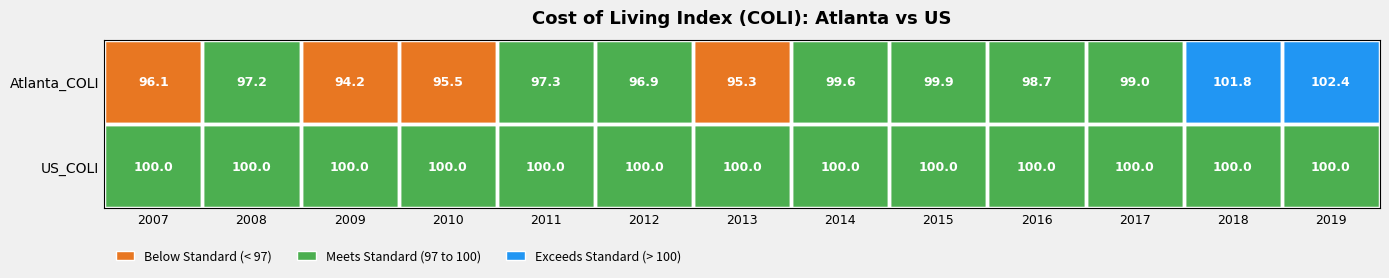

List the series in order of their peak value, lowest first.

US_COLI, Atlanta_COLI